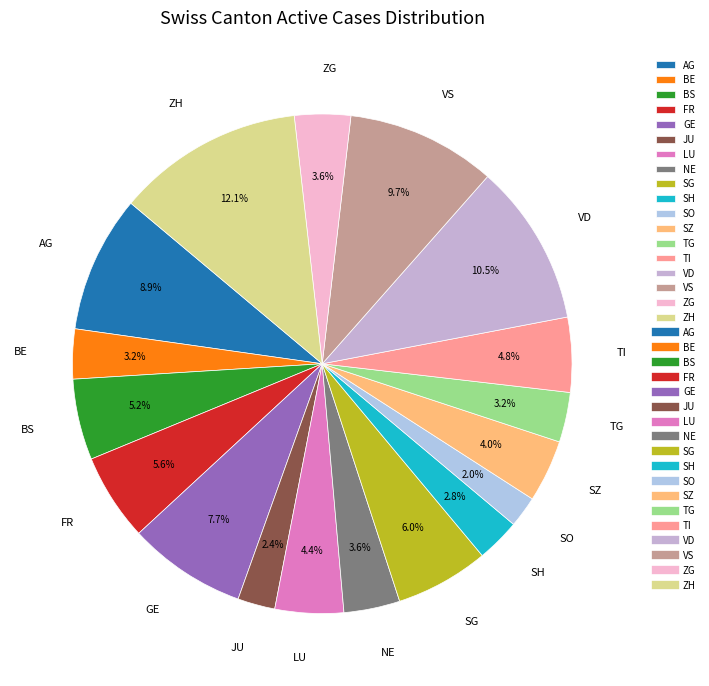

What percentage do SO and SZ together represent?

6.0%